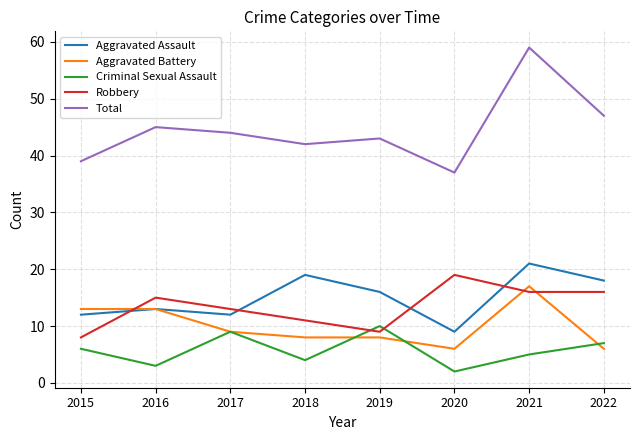

The value of Robbery at 2015 is 8. True or false?

True